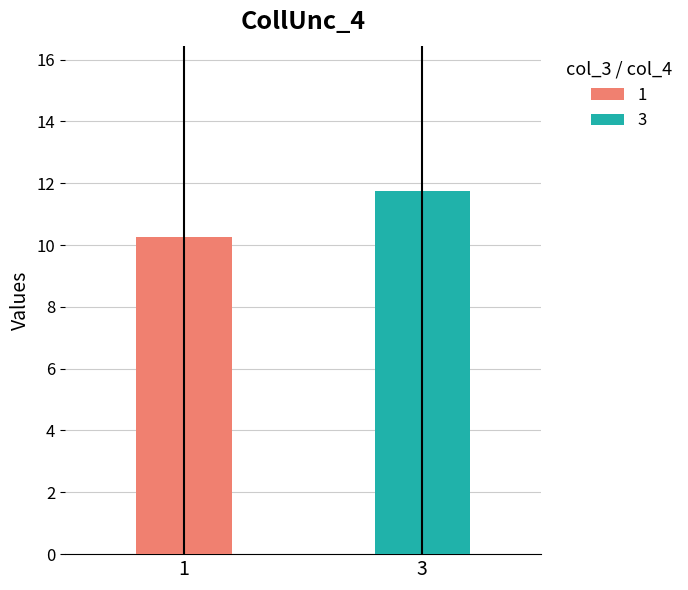

How many distinct data groups are displayed?

2